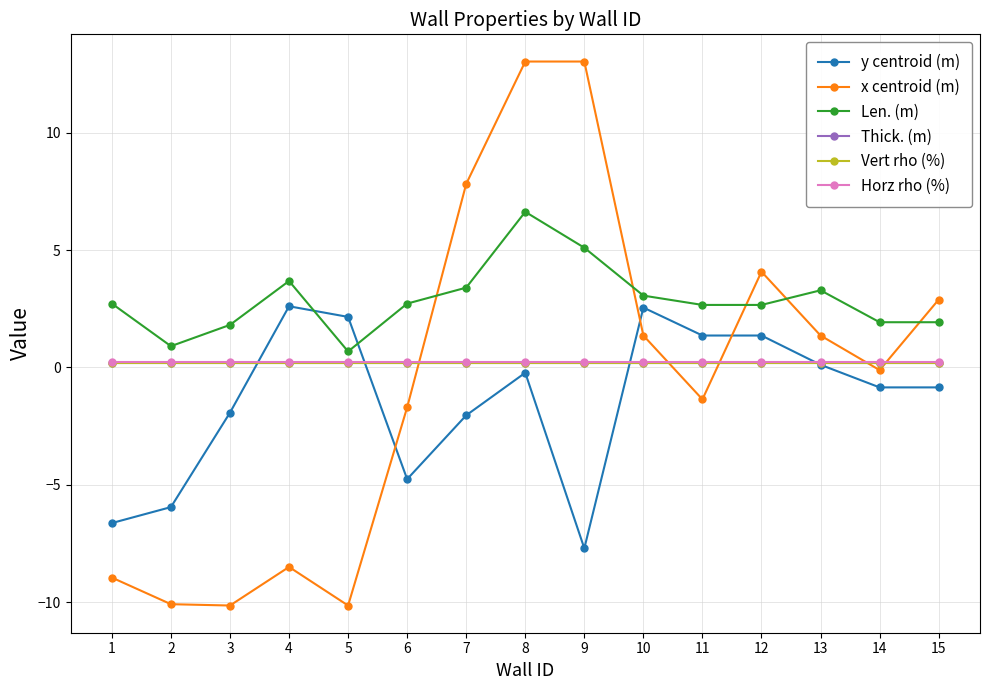

Which series has the widest spread of values?

x centroid (m)